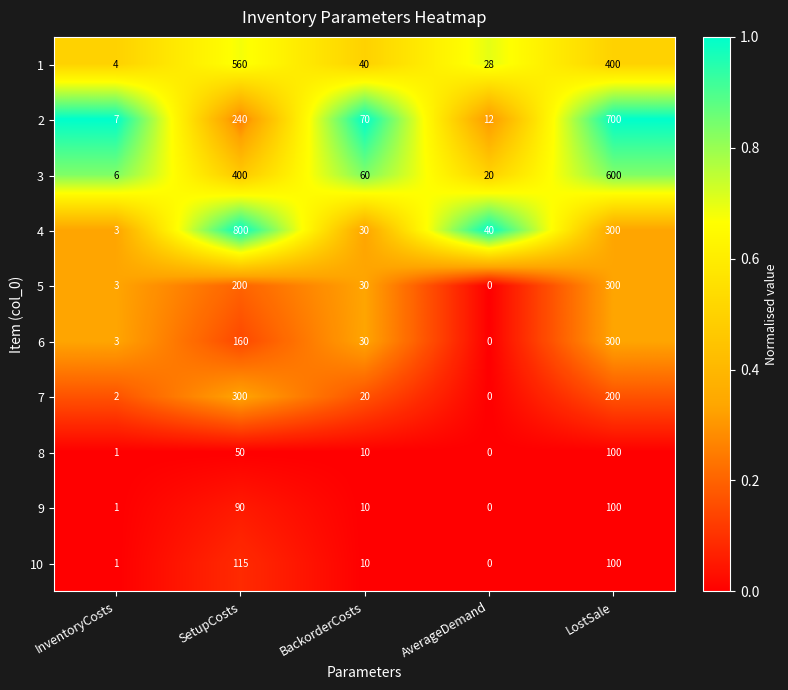

What is the difference between the highest and lowest values at AverageDemand?

40